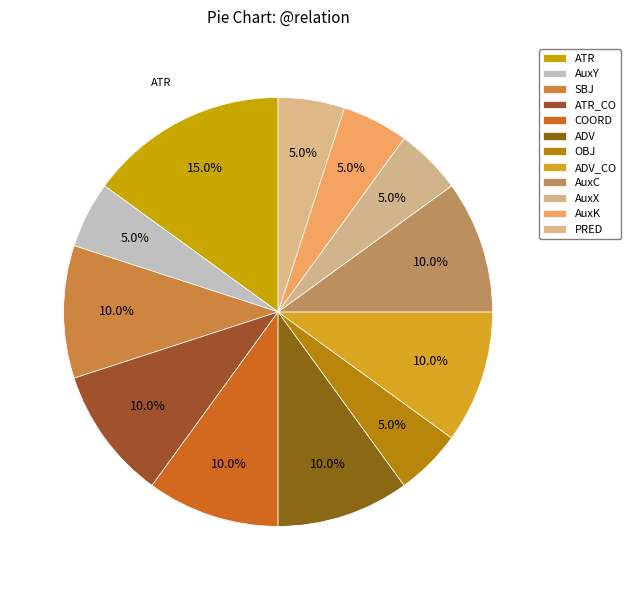

Is it true that ATR_CO is 24% of the pie?

False